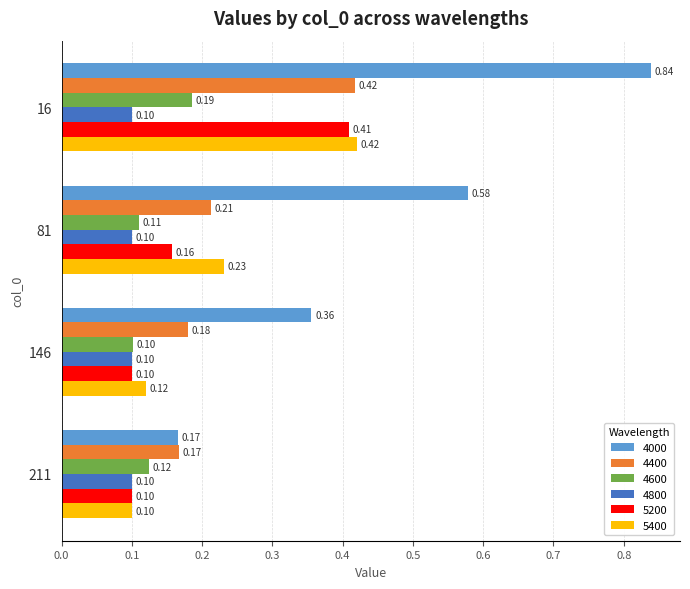

Read the 4600 value at 146.

0.1